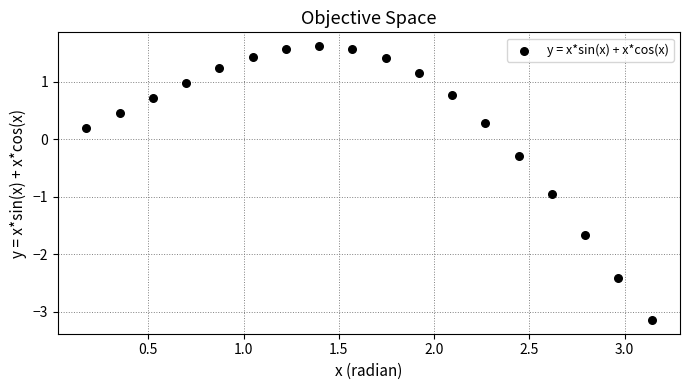

What is the range of X values (max minus min)?

3.0